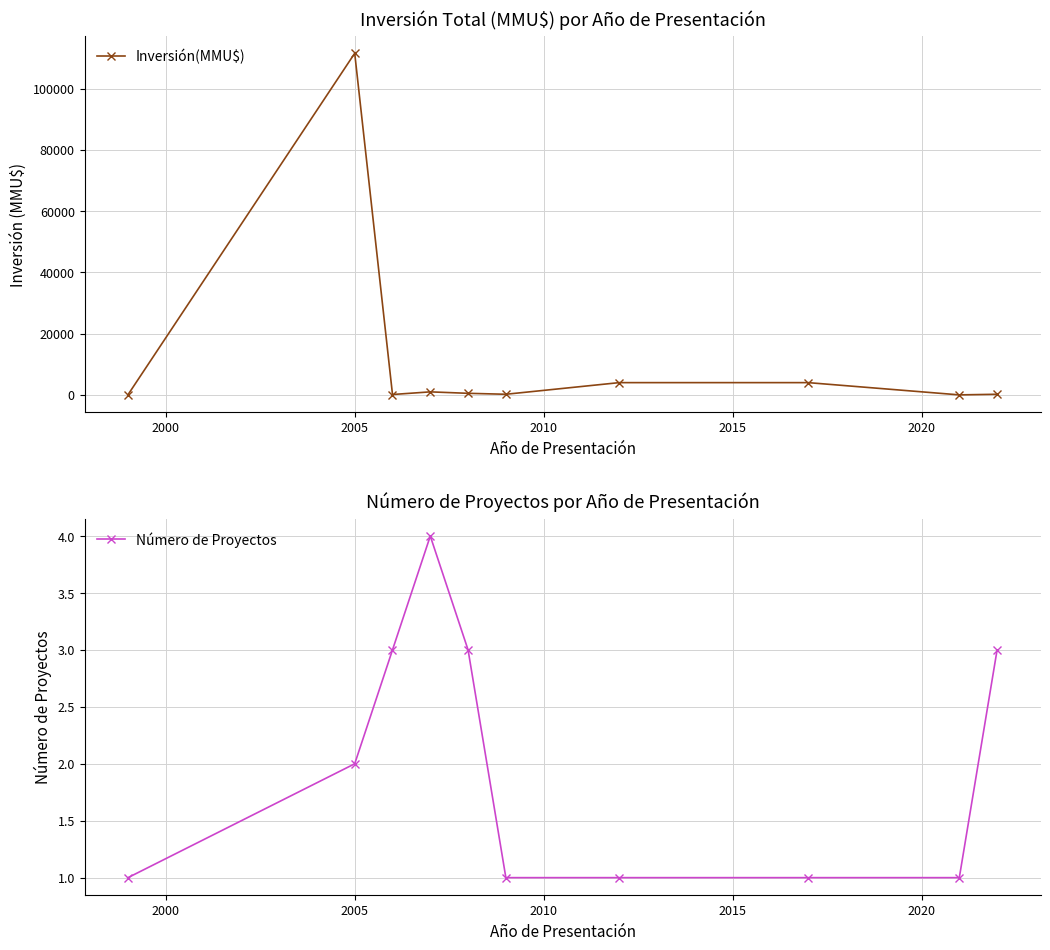

How many times do Inversión(MMU$) and Número de Proyectos cross each other?

2